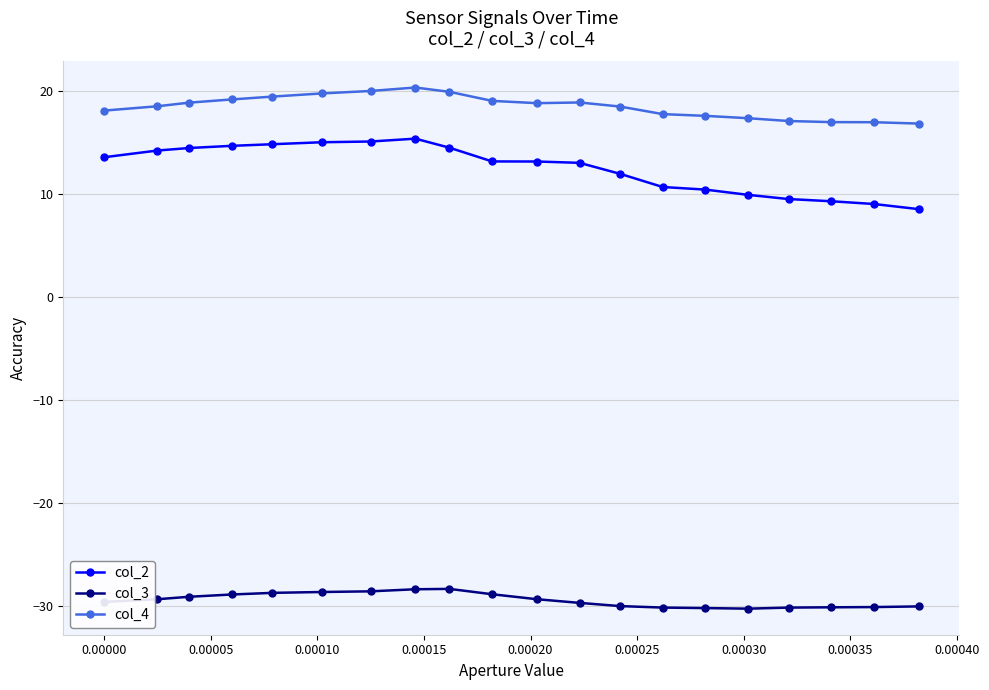

Which series has the largest total across all categories?

col_4